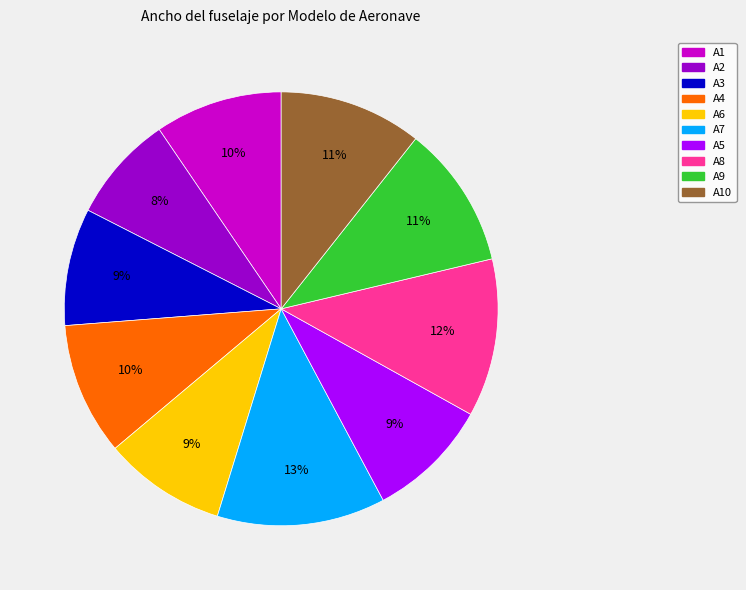

To the nearest percent, what is the average slice percentage?

10%